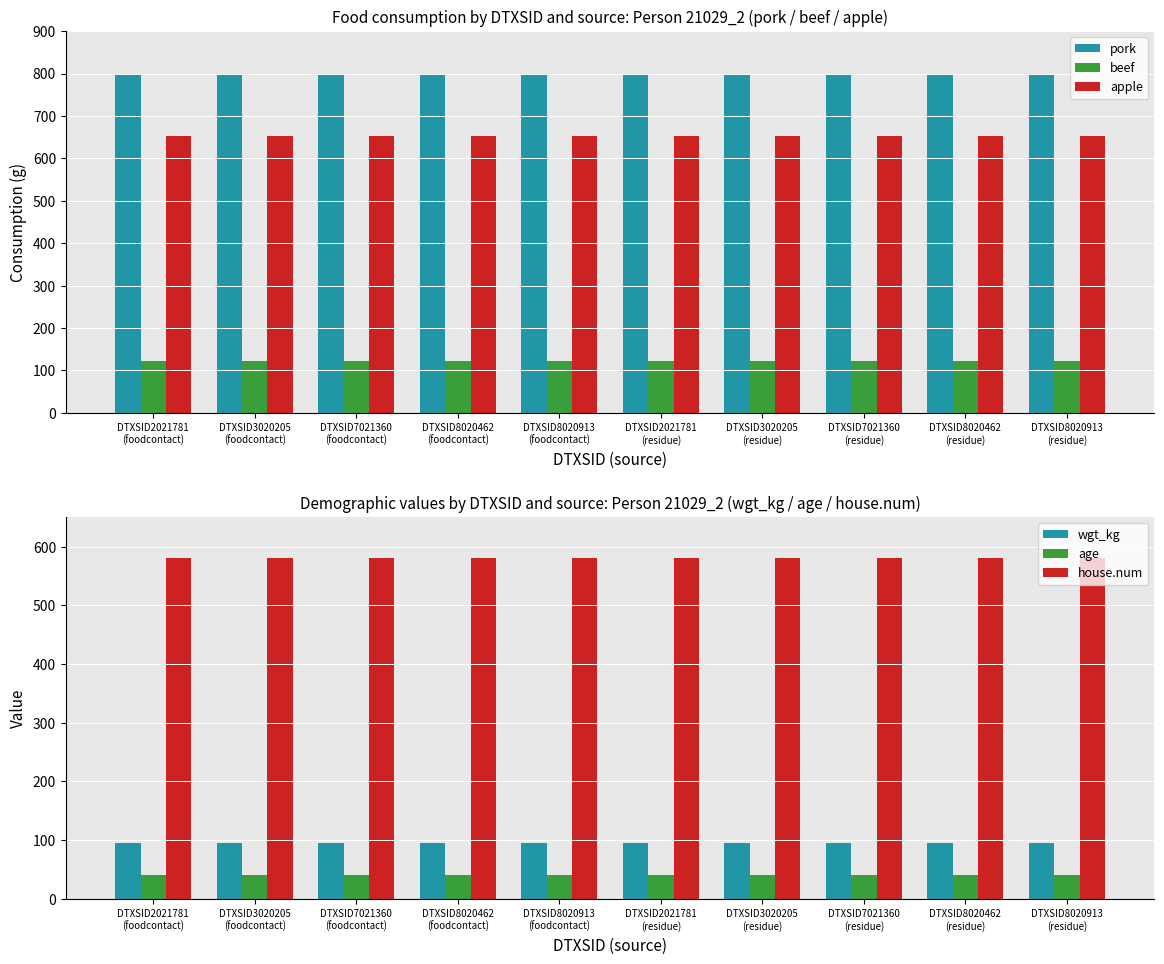

What position from the right is DTXSID8020913
(residue)?

1